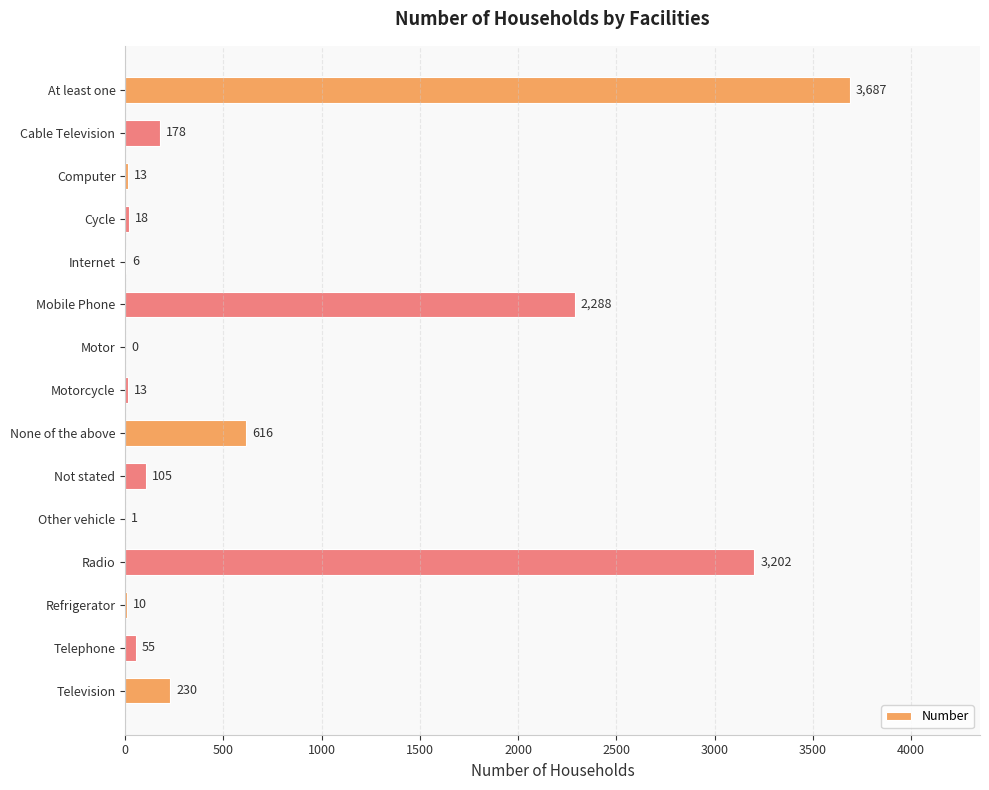

Is it true that the value at Not stated is 105?

True